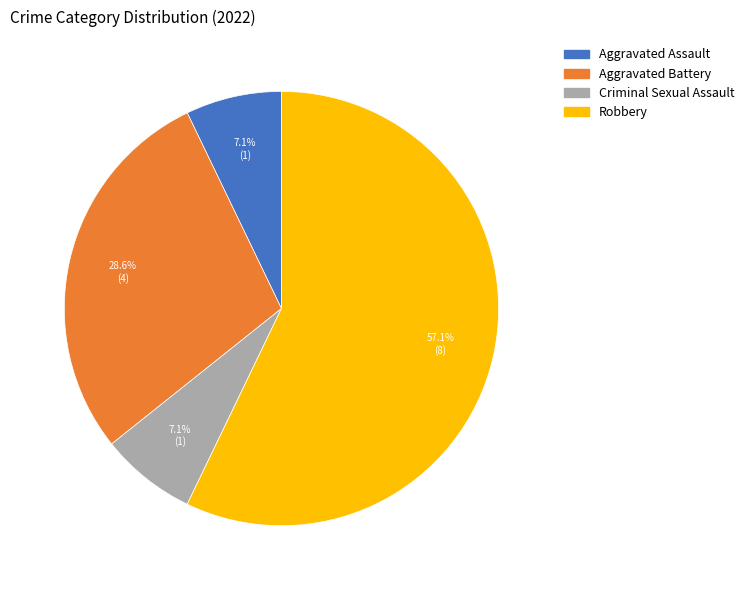

To the nearest percent, what is the average slice percentage?

25%